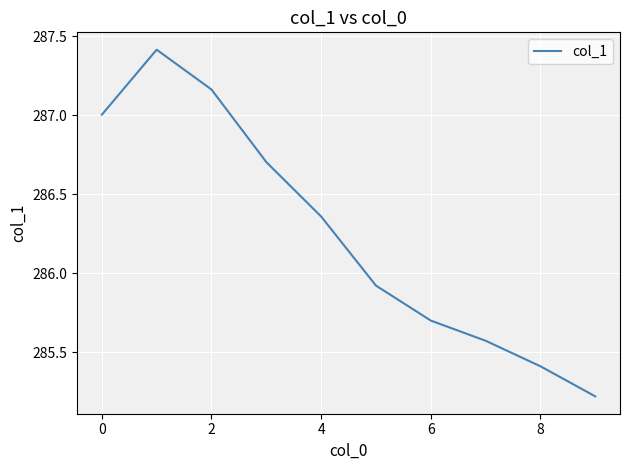

What is the average value?

286.2